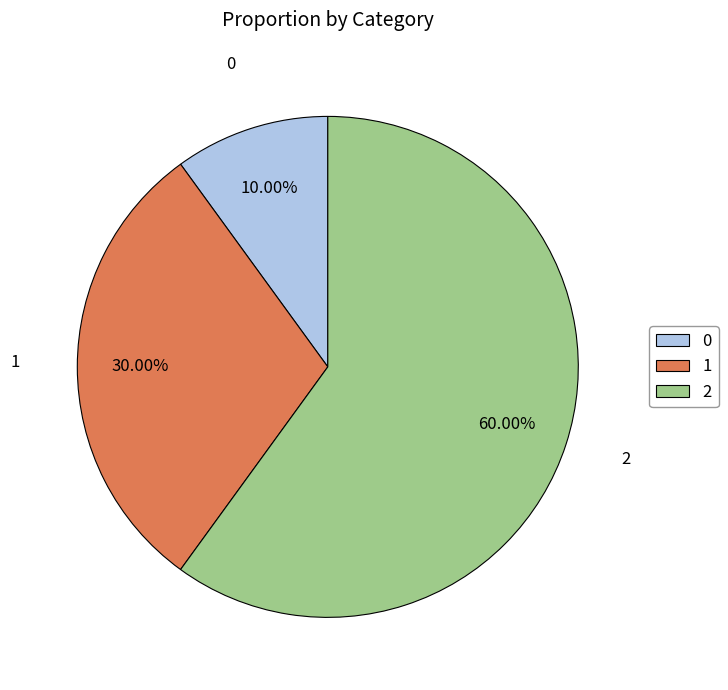

Between 2 and 1, which is larger?

2